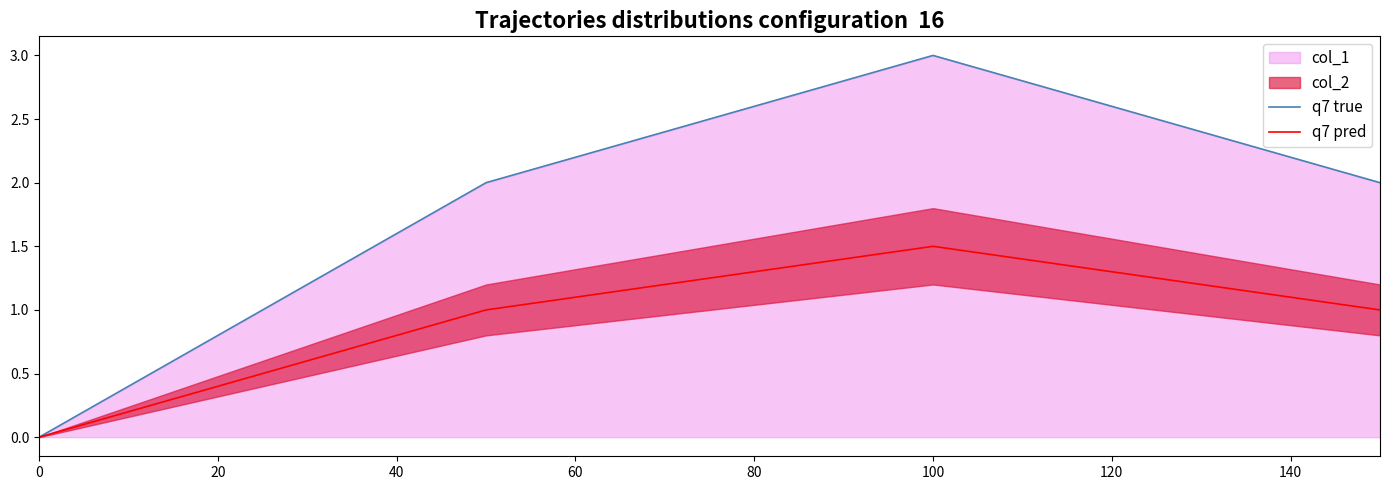

True or false: q7 pred has a value of 1.5 at 100.

True